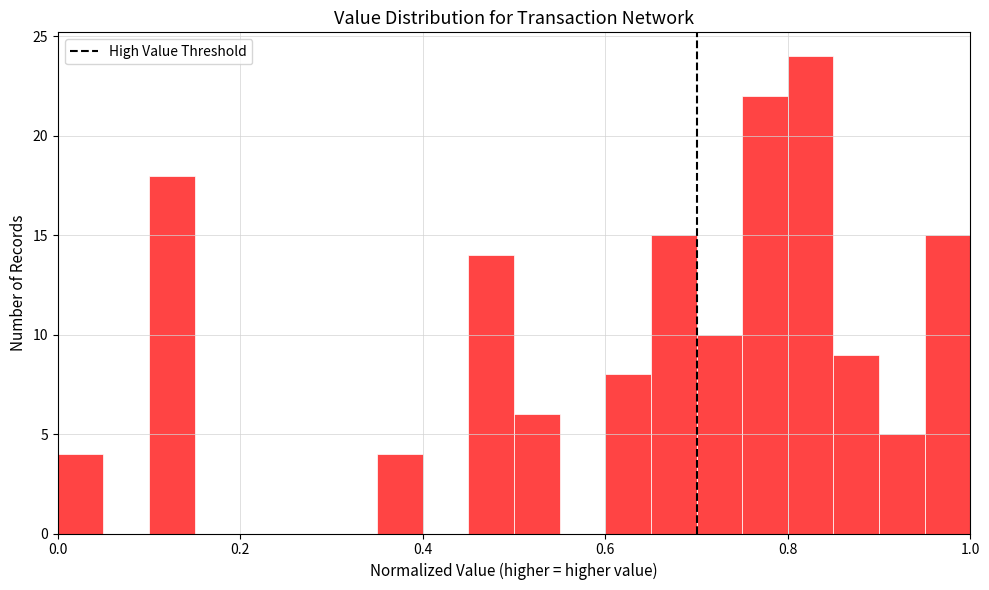

Read against the x-axis, roughly where is the centre of the tallest bar?

0.82